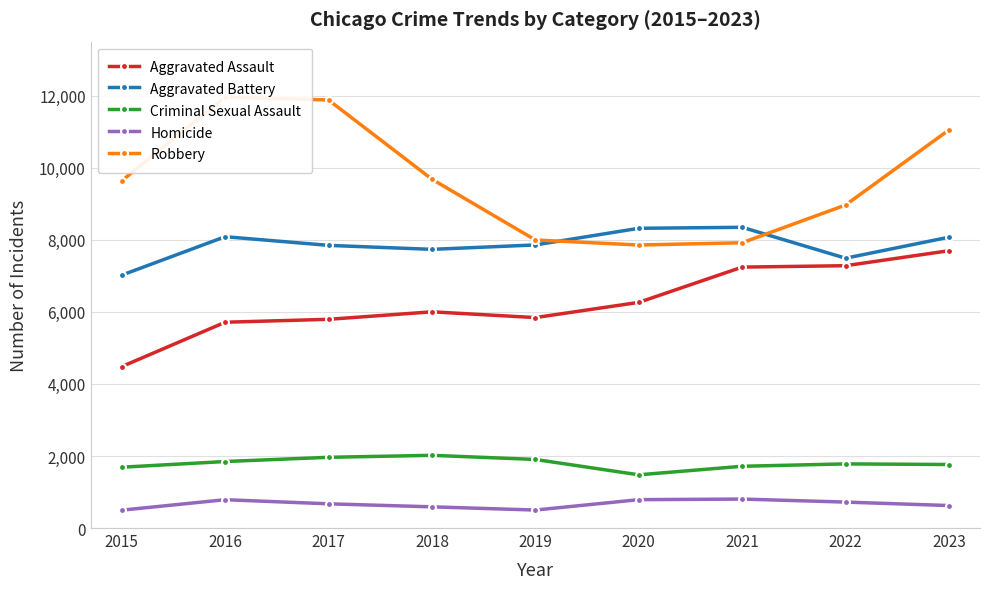

How many interior local peaks does the Homicide series have?

2